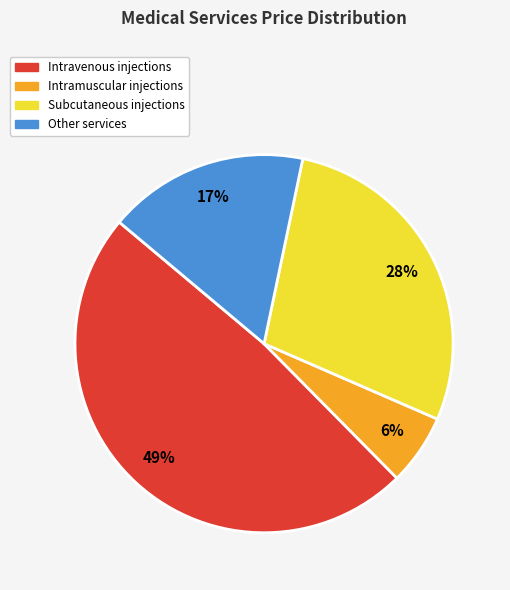

Does any single category account for the majority?

No